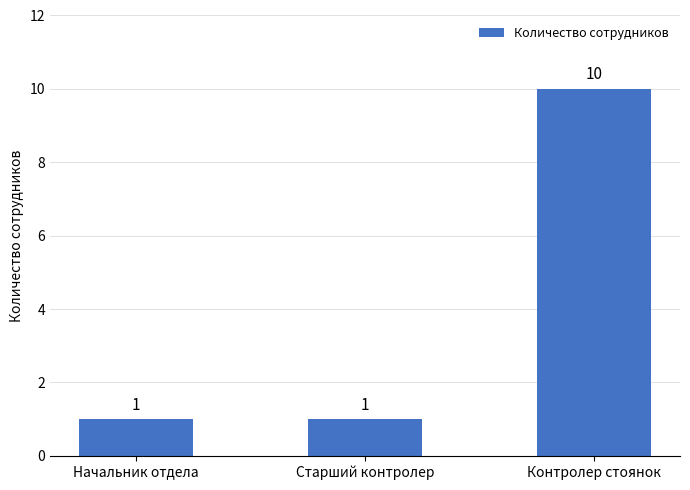

What is the minimum value shown in the chart?

1